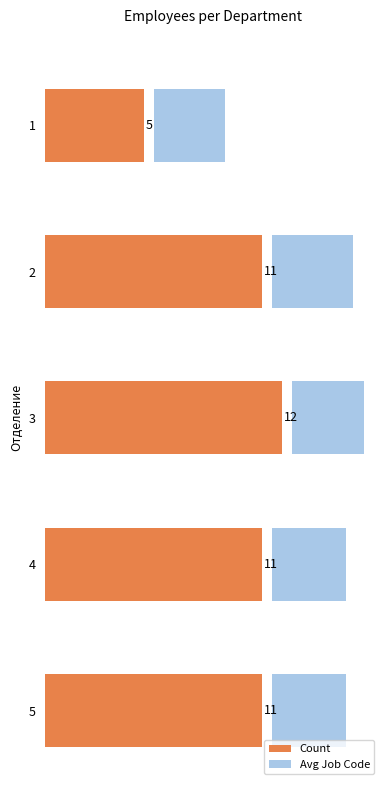

How many data points are less than 11?

1